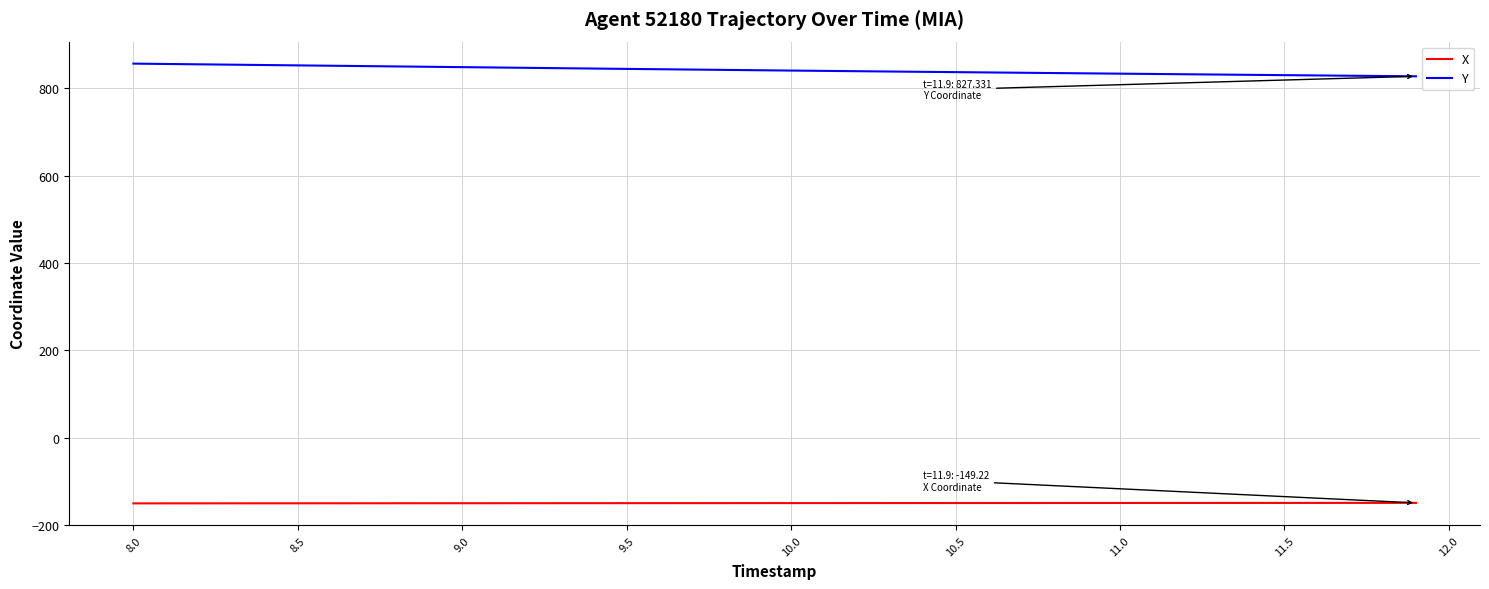

Rank the series by their maximum value, from lowest to highest.

X, Y